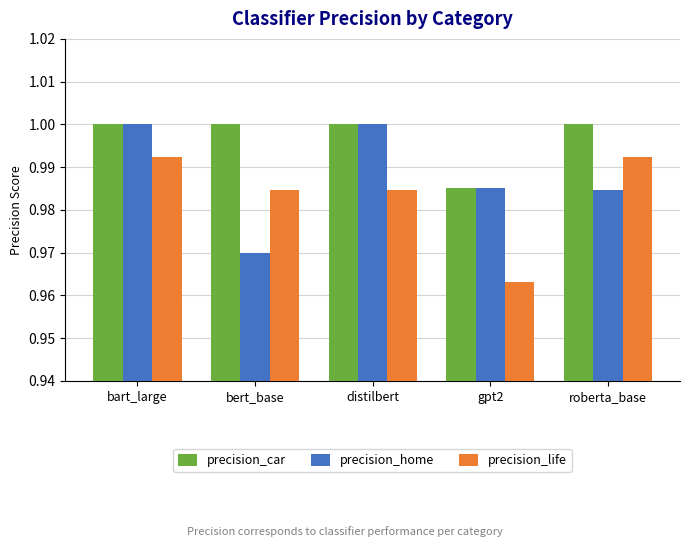

At bert_base, list the series in order from largest to smallest.

precision_car, precision_life, precision_home